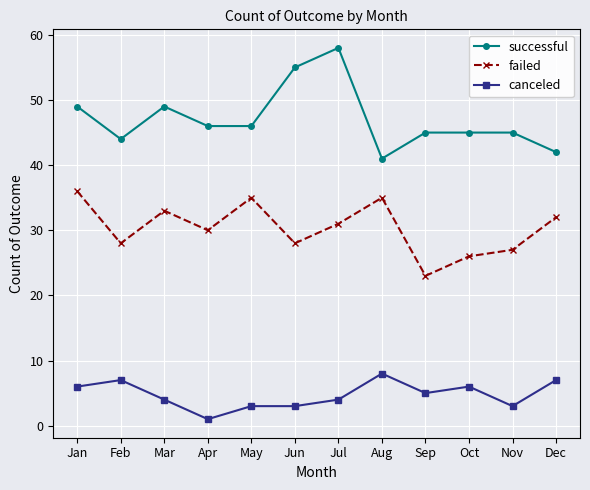

At which category is the sum across all series the highest?

Jul